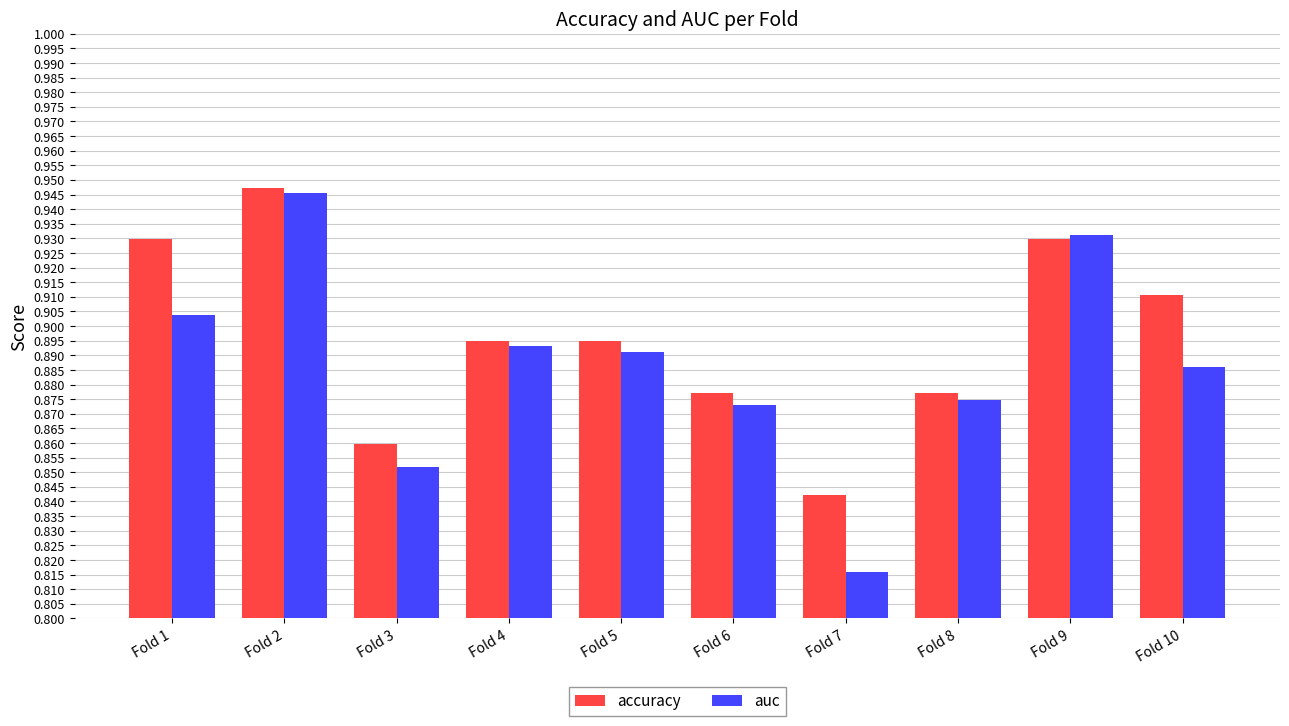

The value of auc at Fold 5 is 0.6. True or false?

False